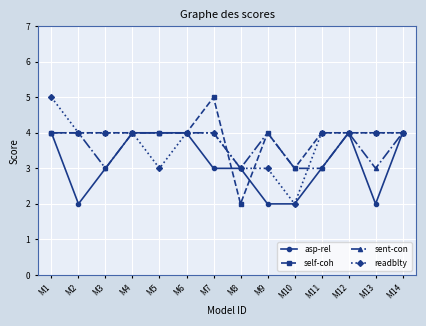

Where is self-coh nearest to the value 3?

M10